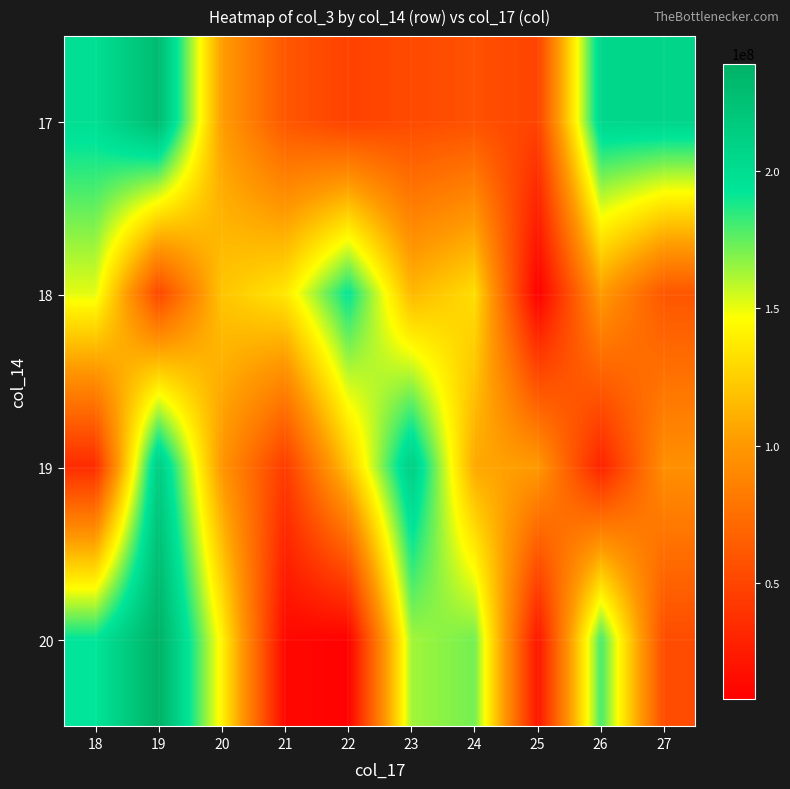

What is the spread (max minus min) of values at 27?

153021952